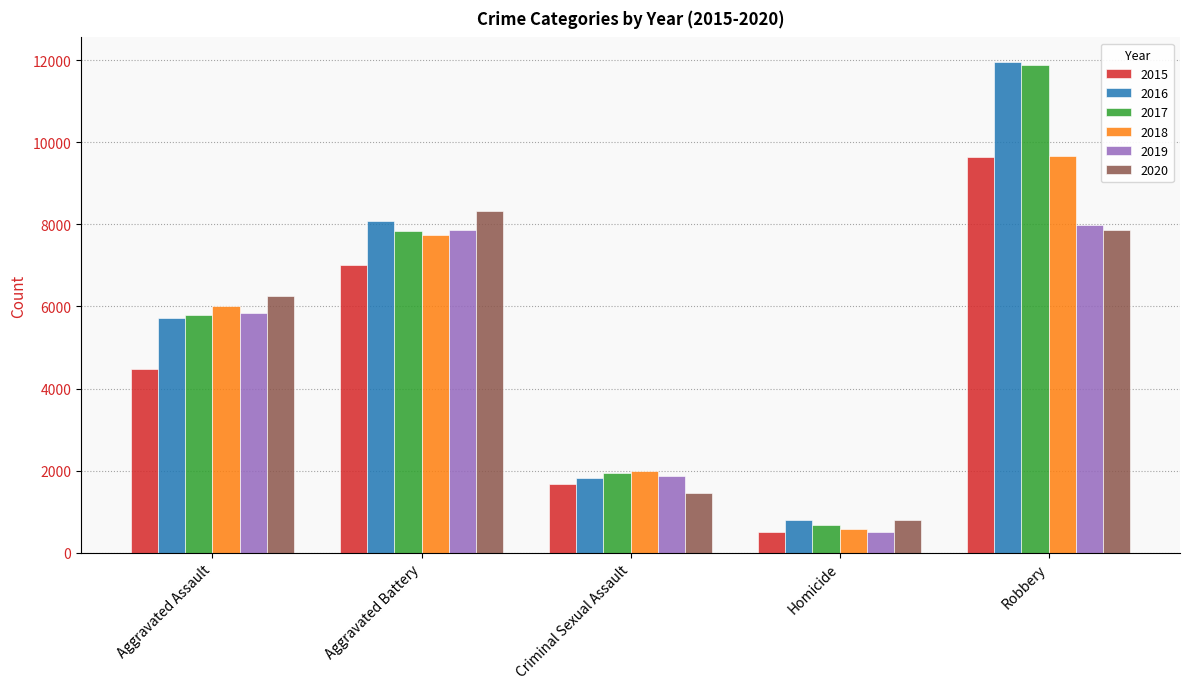

Between Aggravated Assault and Aggravated Battery, which series saw the biggest shift?

2015